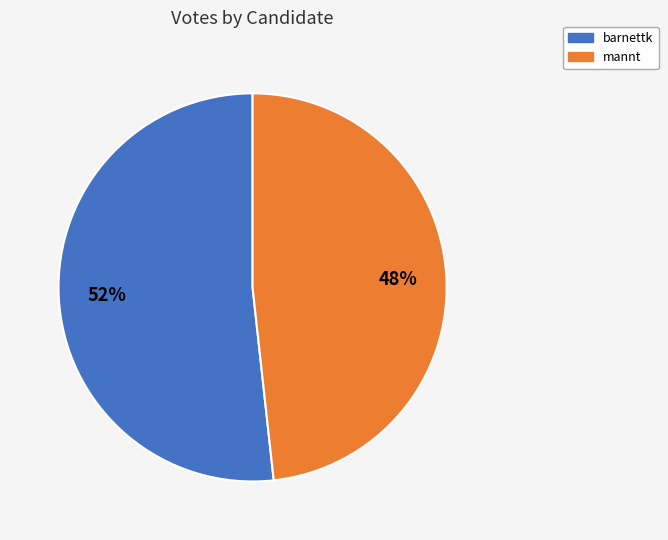

Approximately how many times larger is the value at mannt compared to barnettk?

0.9